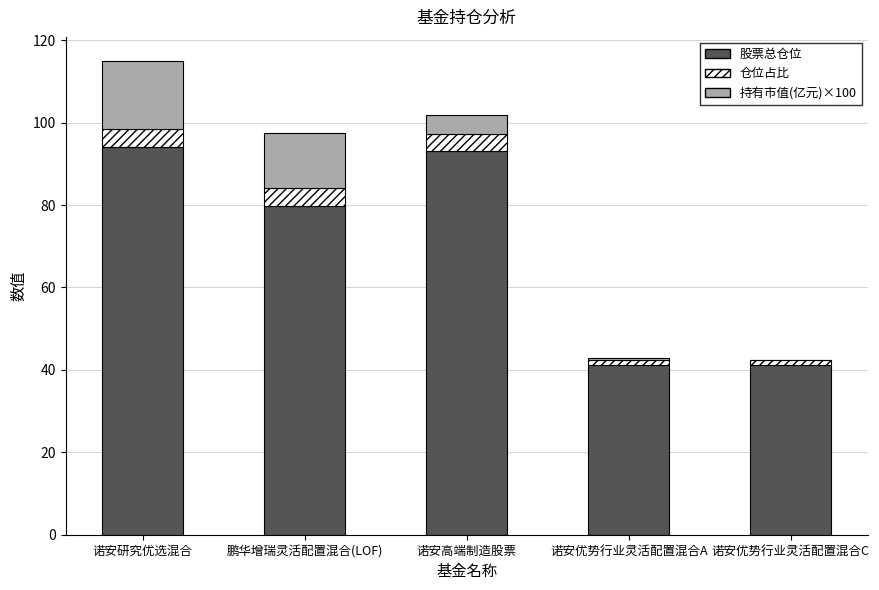

The value of 股票总仓位 at 诺安优势行业灵活配置混合C is 41.1. True or false?

True